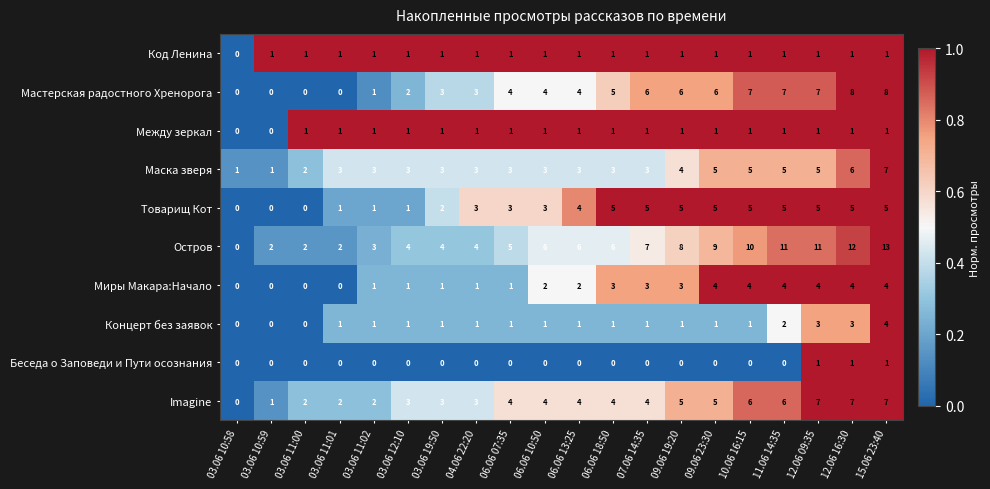

How many categories are shown in the chart?

20